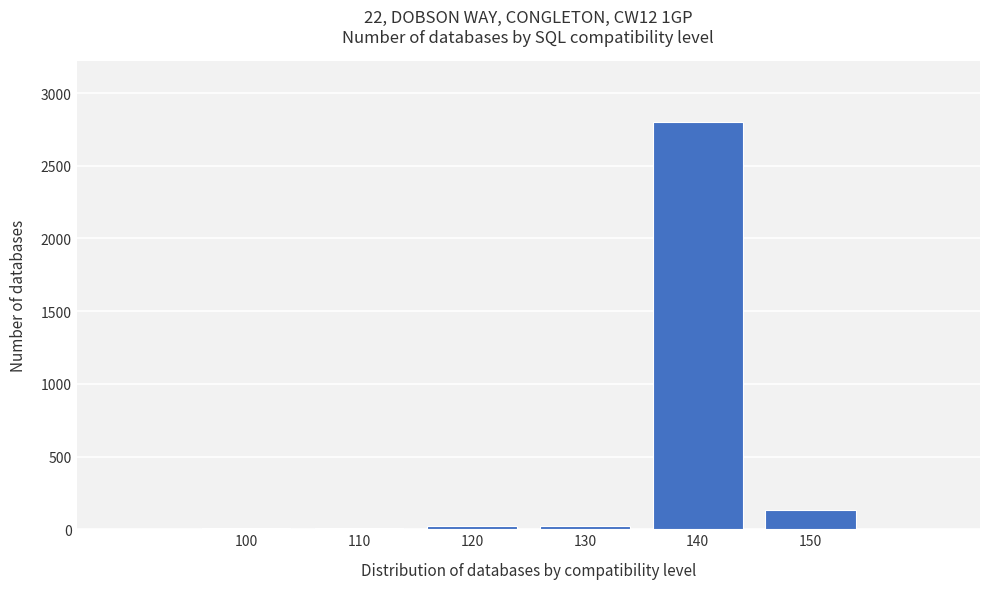

Is it true that the value at 140 is 1311?

False